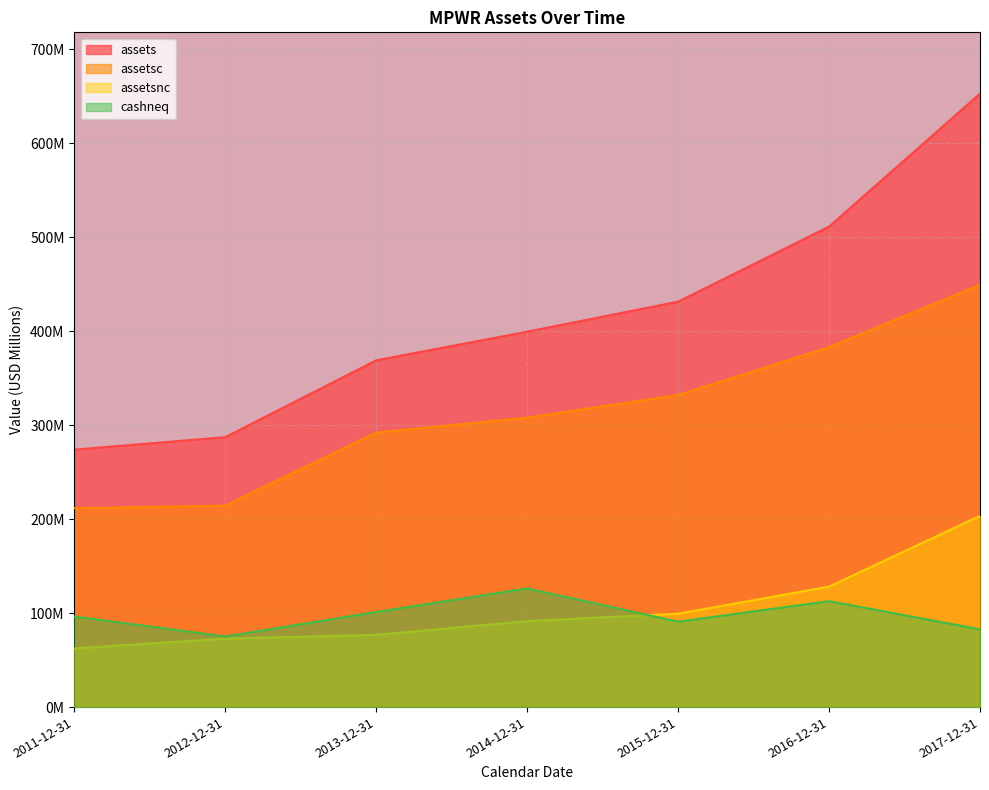

How many lines are shown in the chart?

4